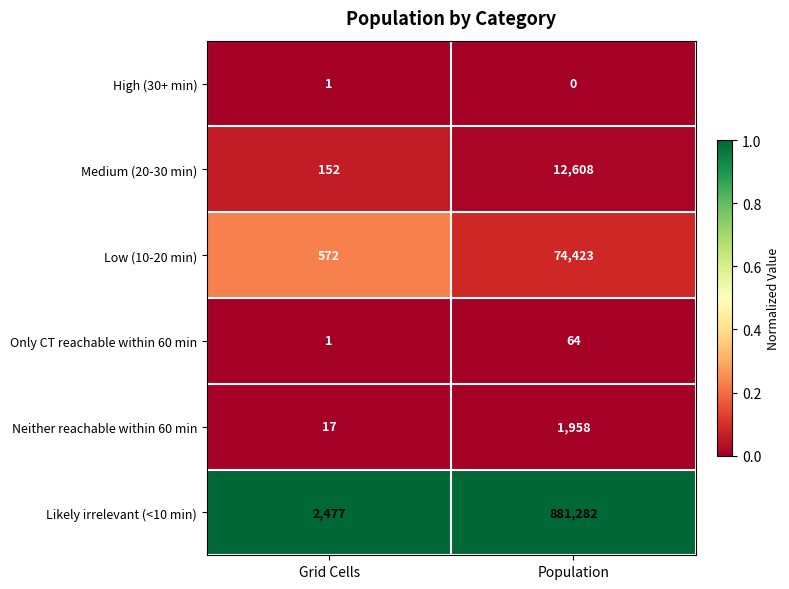

Reading left to right, what are all the values shown in this chart?

High (30+ min): Grid Cells=1	Population=0
Medium (20-30 min): Grid Cells=152	Population=12608
Low (10-20 min): Grid Cells=572	Population=74423
Only CT reachable within 60 min: Grid Cells=1	Population=64
Neither reachable within 60 min: Grid Cells=17	Population=1958
Likely irrelevant (<10 min): Grid Cells=2477	Population=881282